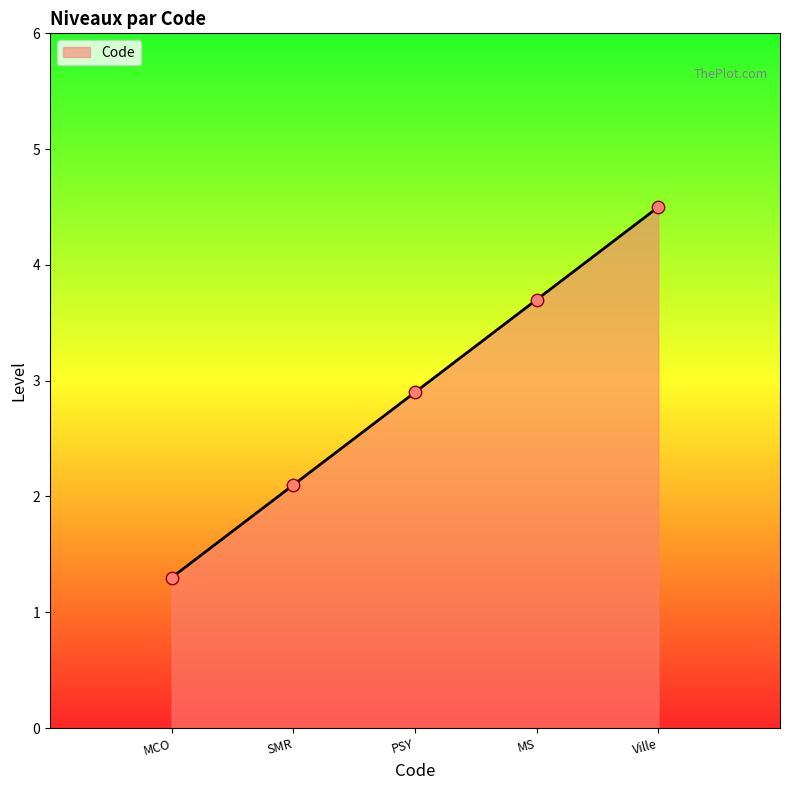

Approximately how many times larger is the value at MCO compared to MS?

0.4